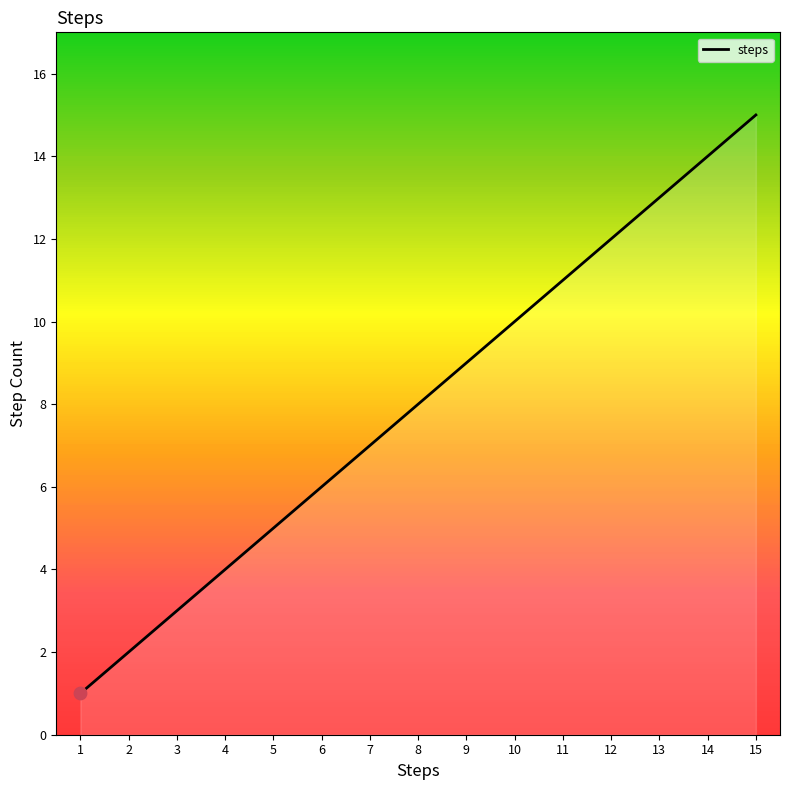

Which has a higher value, 9 or 6?

9